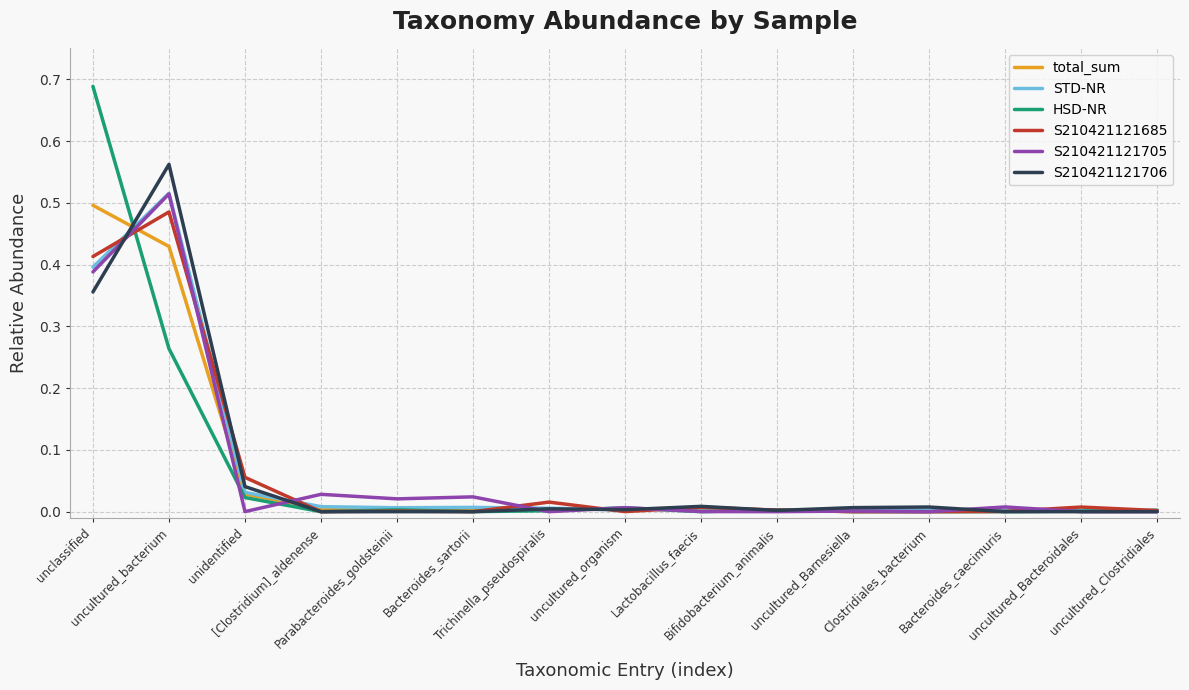

What position from the left is uncultured_Barnesiella?

11